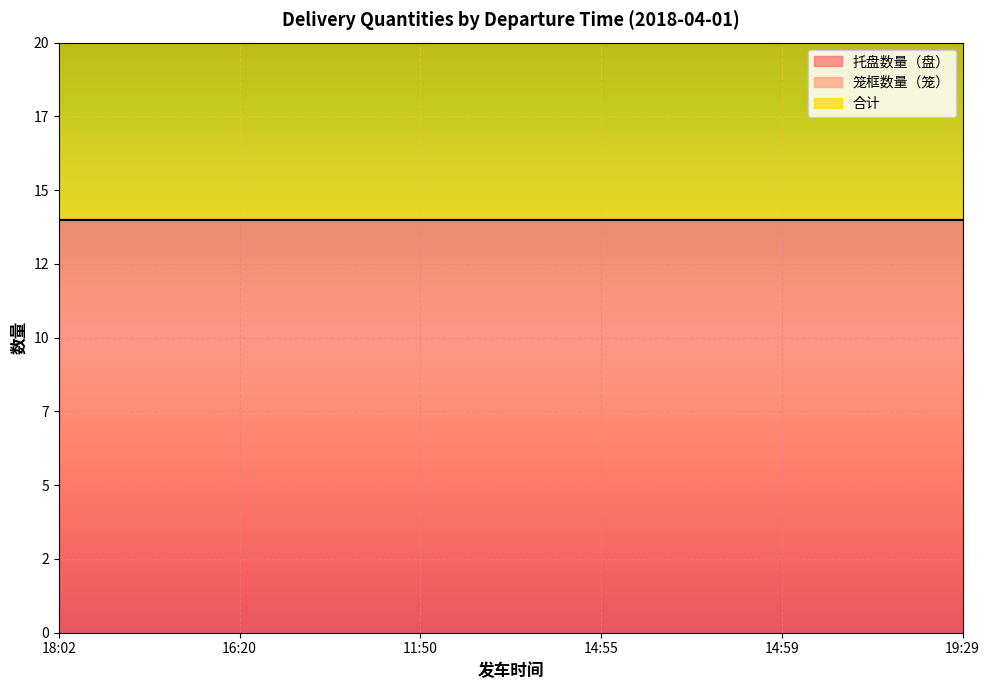

Reading left to right, what are all the values shown in this chart?

托盘数量（盘）: 14	14	14	14	14	14
笼框数量（笼）: 0	0	0	0	0	0
合计: 14	14	14	14	14	14